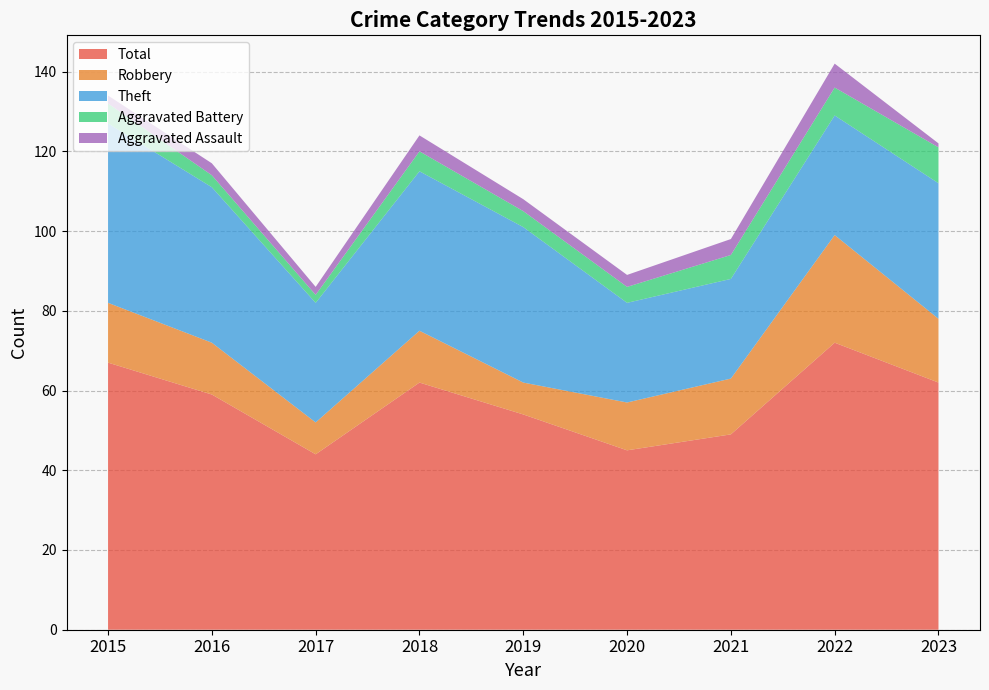

Is the value of Aggravated Assault at 2016 greater than the value of Total at 2017?

No